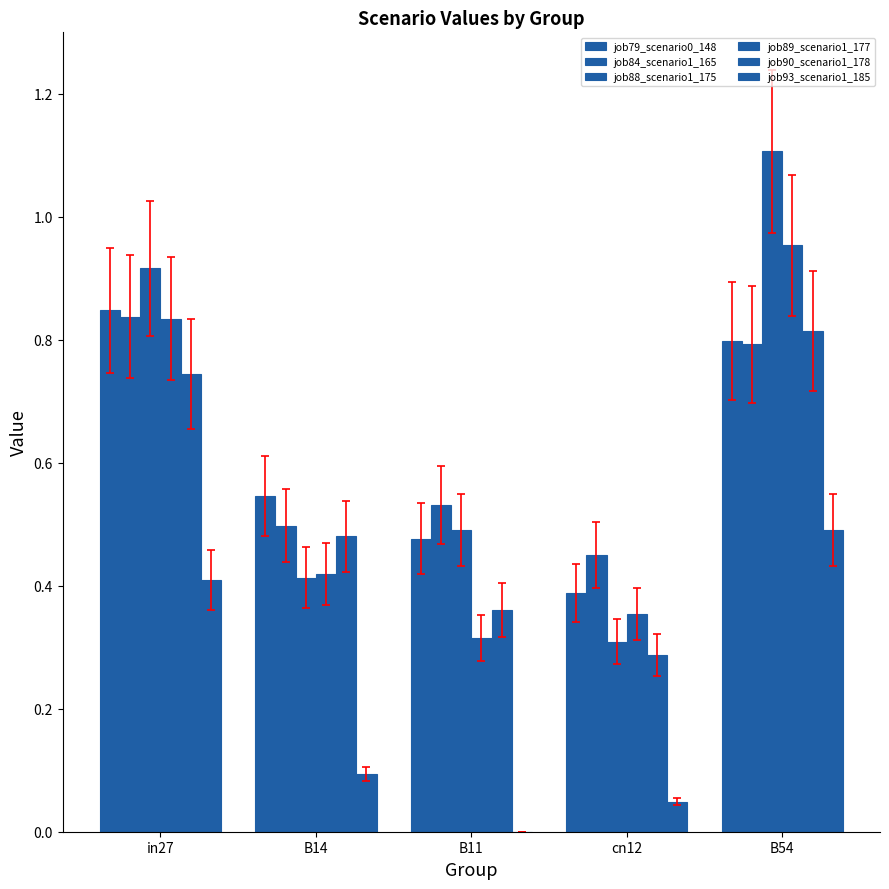

Reading left to right, transcribe all the data shown in this chart.

job79_scenario0_148: in27=0.8	B14=0.5	B11=0.5	cn12=0.4	B54=0.8
job84_scenario1_165: in27=0.8	B14=0.5	B11=0.5	cn12=0.4	B54=0.8
job88_scenario1_175: in27=0.9	B14=0.4	B11=0.5	cn12=0.3	B54=1.1
job89_scenario1_177: in27=0.8	B14=0.4	B11=0.3	cn12=0.4	B54=1.0
job90_scenario1_178: in27=0.7	B14=0.5	B11=0.4	cn12=0.3	B54=0.8
job93_scenario1_185: in27=0.4	B14=0.1	B11=0.0	cn12=0.0	B54=0.5